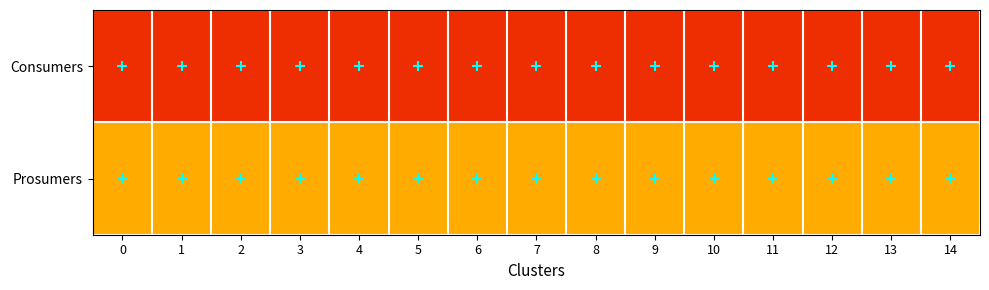

Reading left to right, transcribe all the data shown in this chart.

Consumers: 0=635	1=635	2=635	3=635	4=635	5=635	6=635	7=635	8=635	9=635	10=635	11=635	12=635	13=635	14=635
Prosumers: 0=440	1=440	2=440	3=440	4=440	5=440	6=440	7=440	8=440	9=440	10=440	11=440	12=440	13=440	14=440